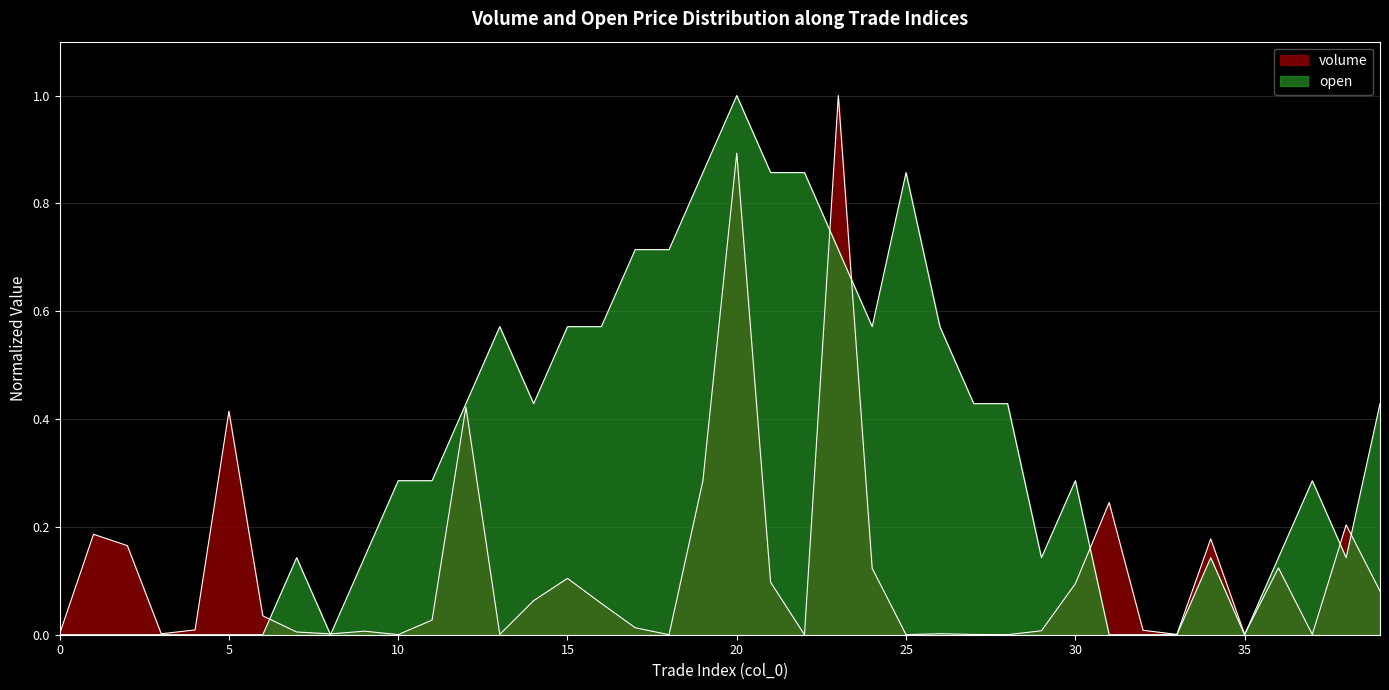

True or false: volume and open cross at least once.

True